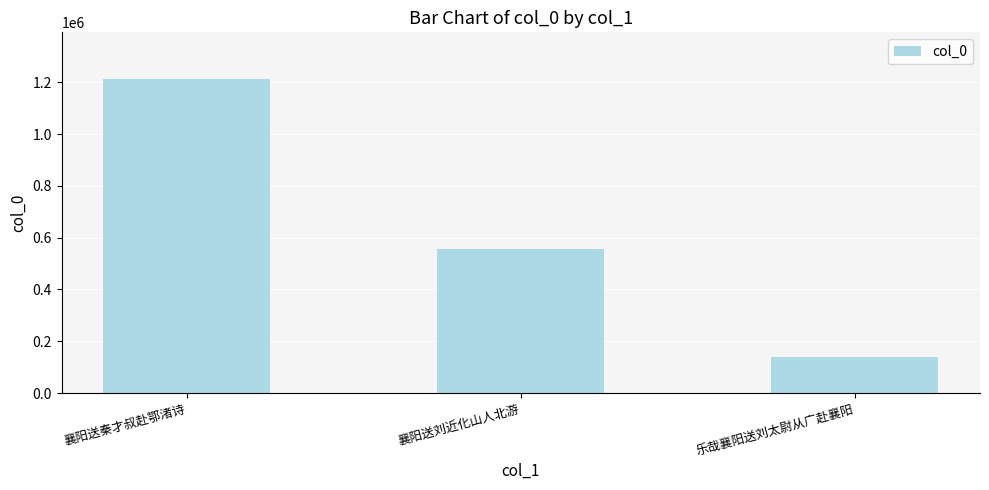

Rank the categories by value from lowest to highest.

乐哉襄阳送刘太尉从广赴襄阳, 襄阳送刘近化山人北游, 襄阳送秦才叔赴鄂渚诗